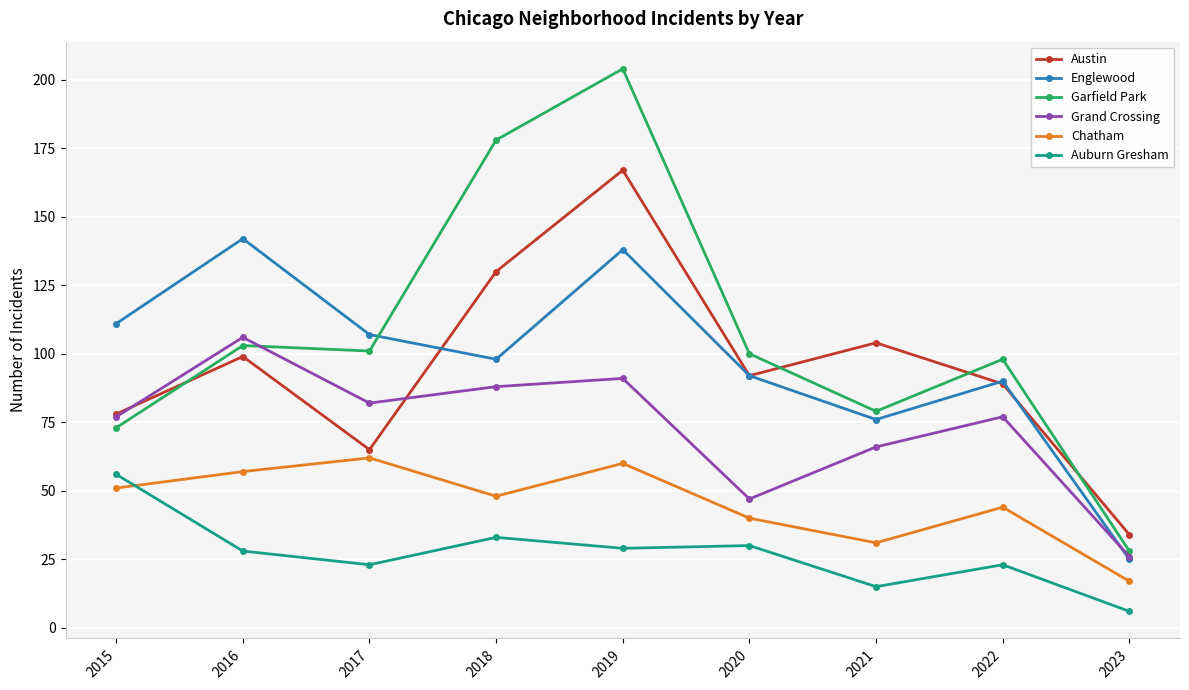

How many lines are shown in the chart?

6